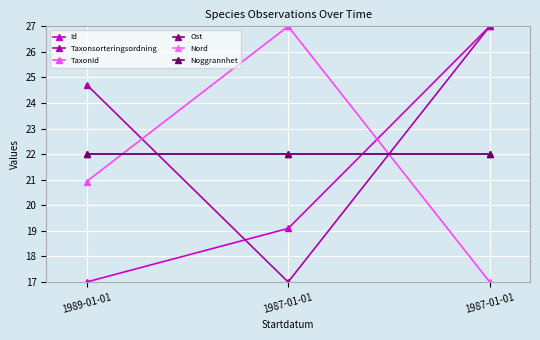

Is this an area chart (filled region under the line)?

No